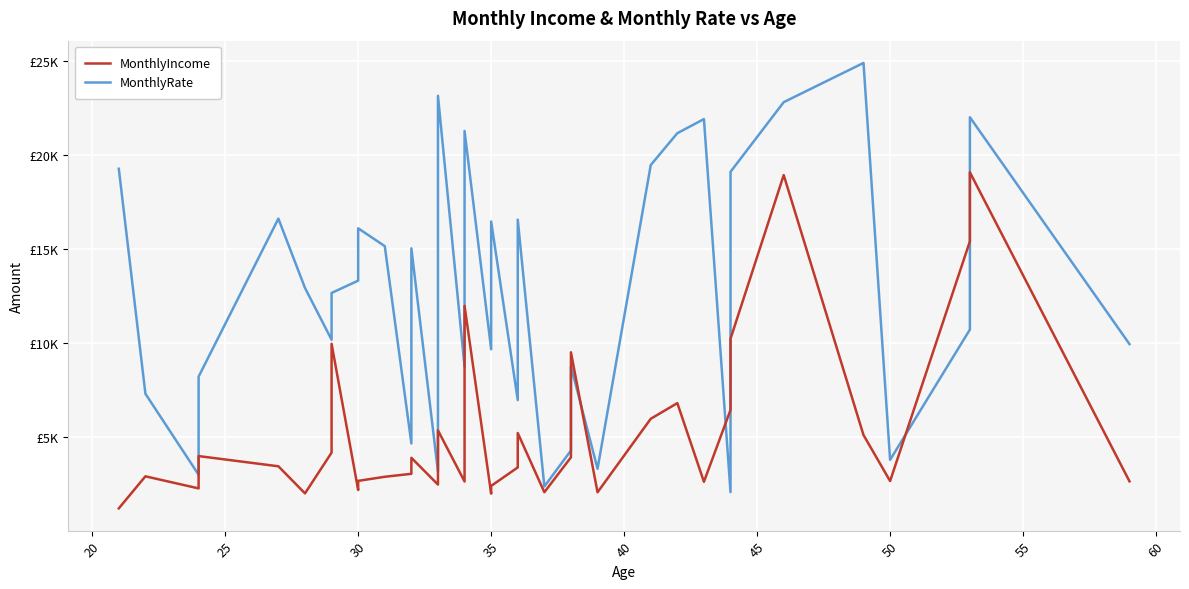

How many intersections are there between MonthlyIncome and MonthlyRate?

6